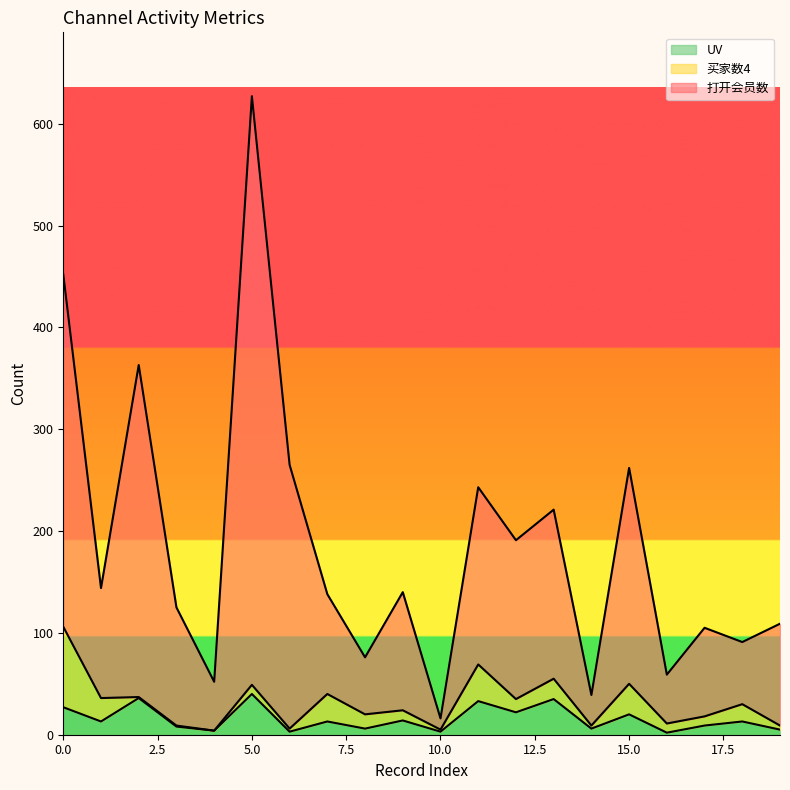

What is the difference between the maximum and second lowest values in the UV series?

37